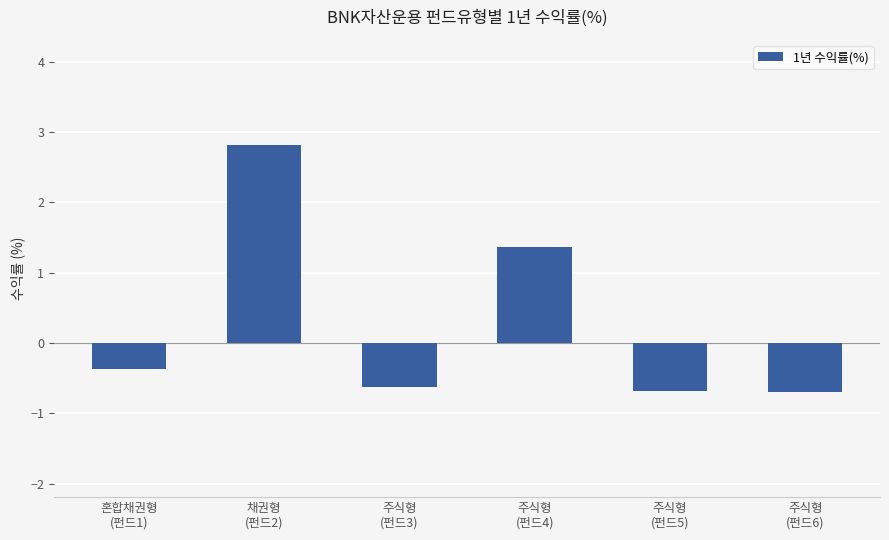

Reading left to right, what are all the values shown in this chart?

-0.4	2.8	-0.6	1.4	-0.7	-0.7